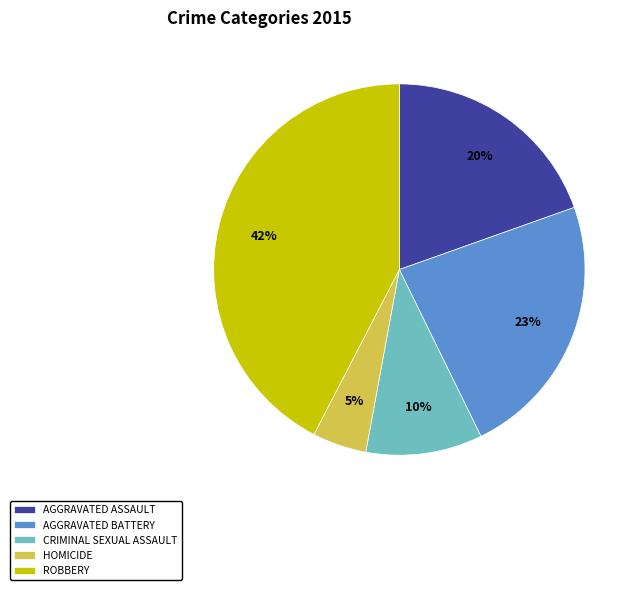

Count the number of slices in the pie.

5